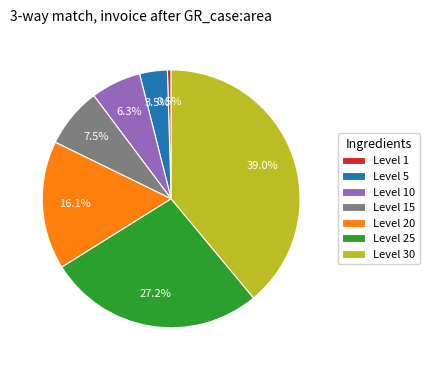

Which category has the smallest portion of the pie?

Level 1